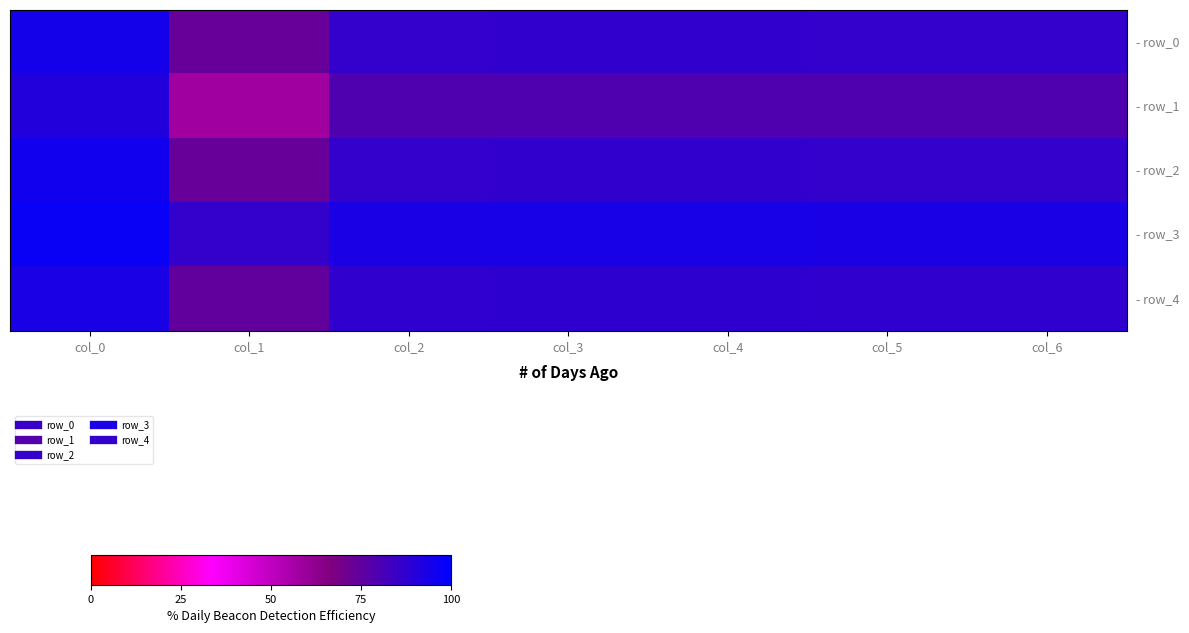

What is the difference between the highest and lowest values at col_5?

0.1